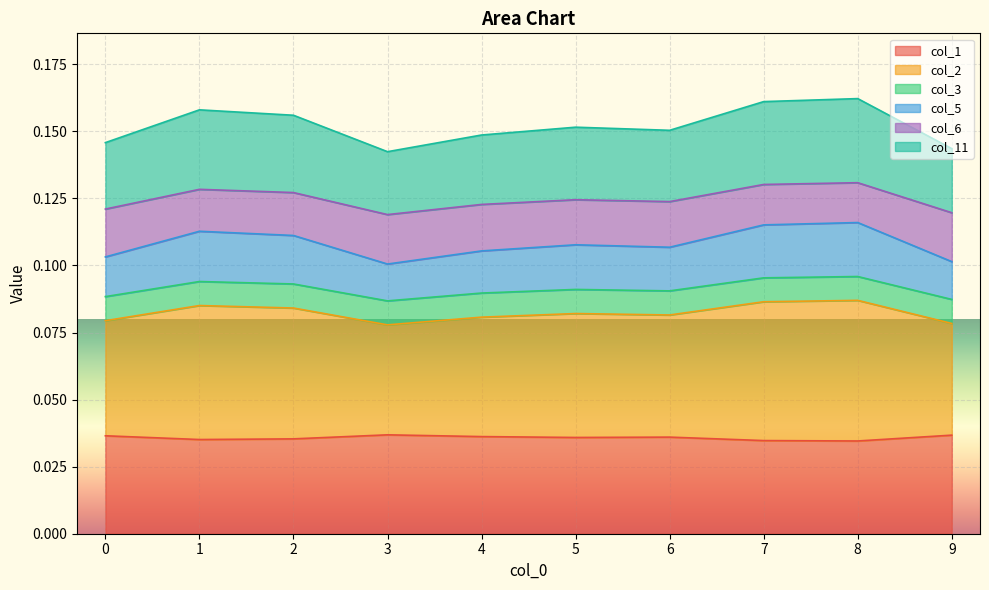

What is the sum of the col_6 values at 7 and 4?

0.2